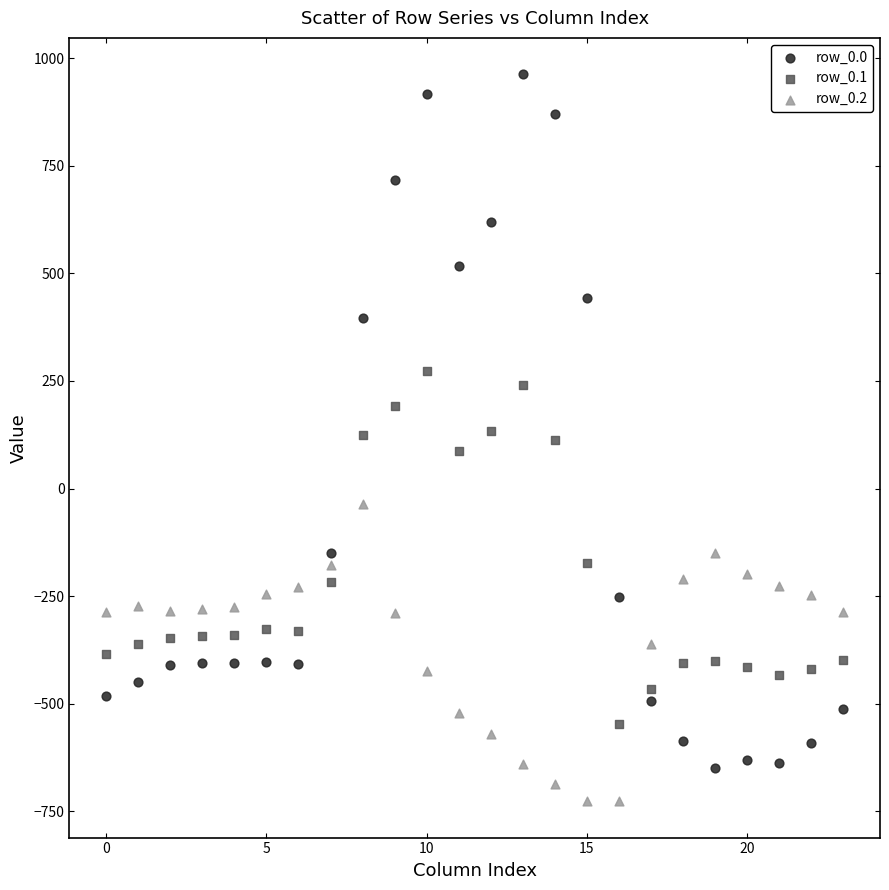

Which series has the widest spread of Y values?

row_0.0